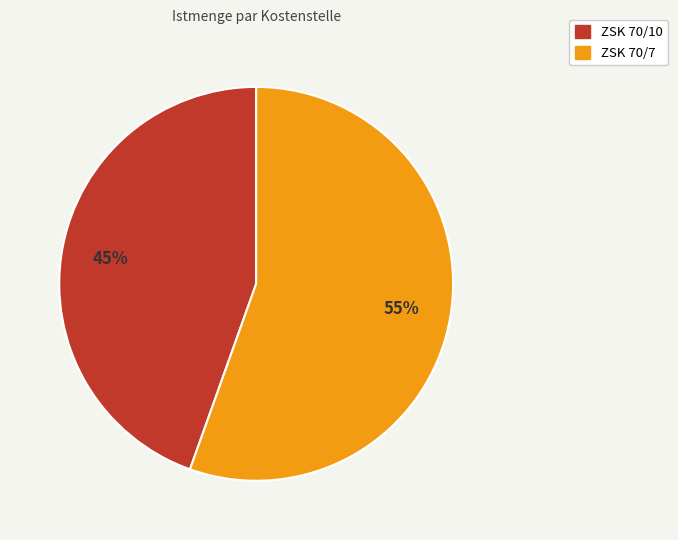

To the nearest percent, what is the average slice percentage?

50%